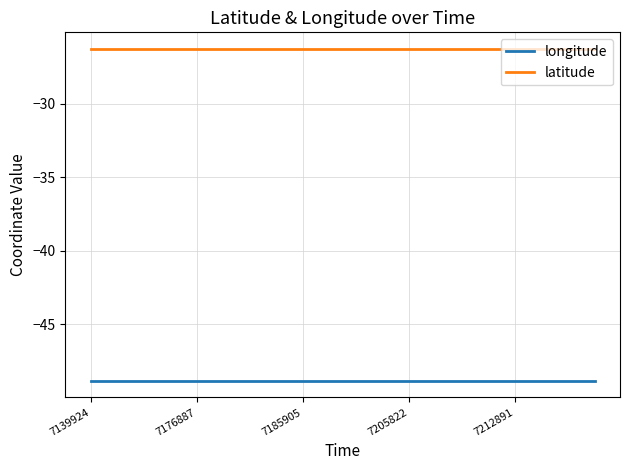

List the series in order of their peak value, lowest first.

longitude, latitude